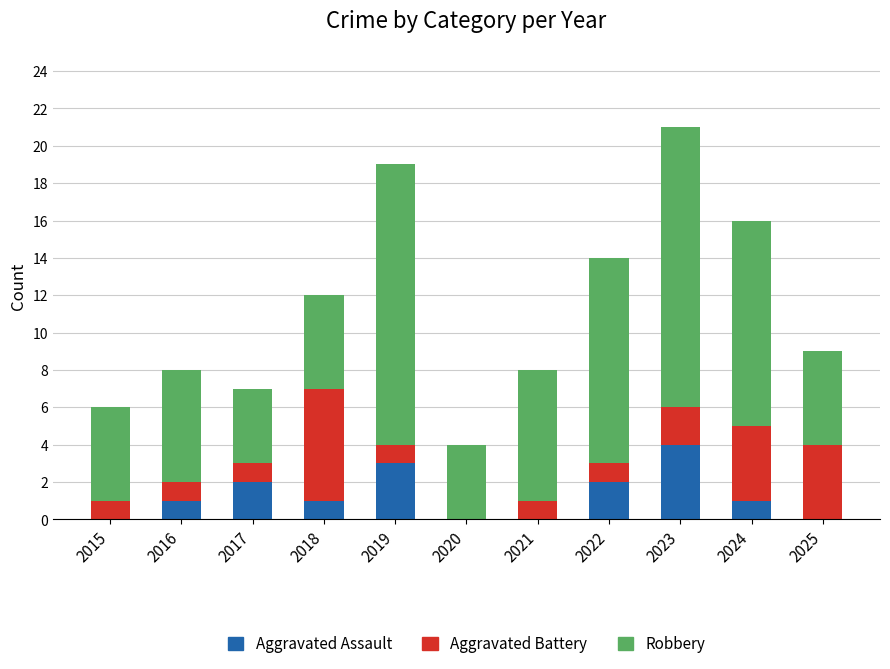

What is the sum of all Aggravated Assault values?

14